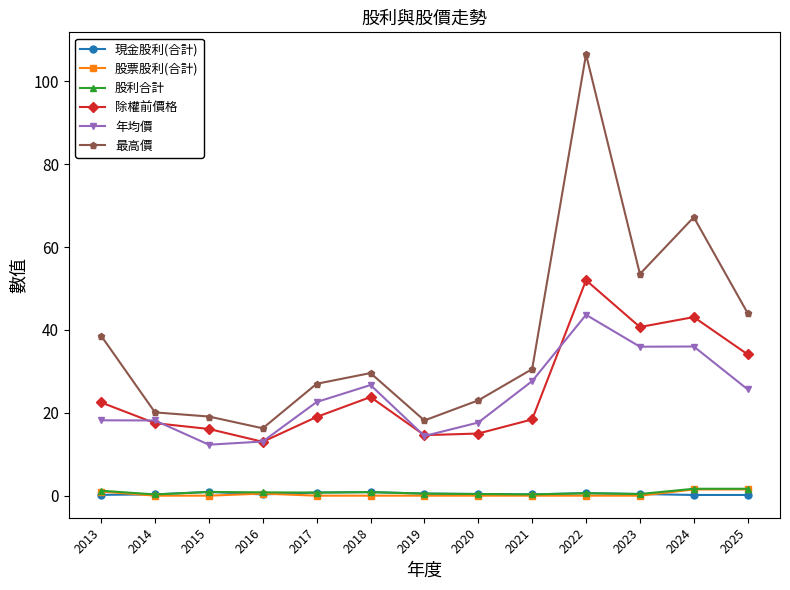

At which category does the chart reach its peak across all series?

2022